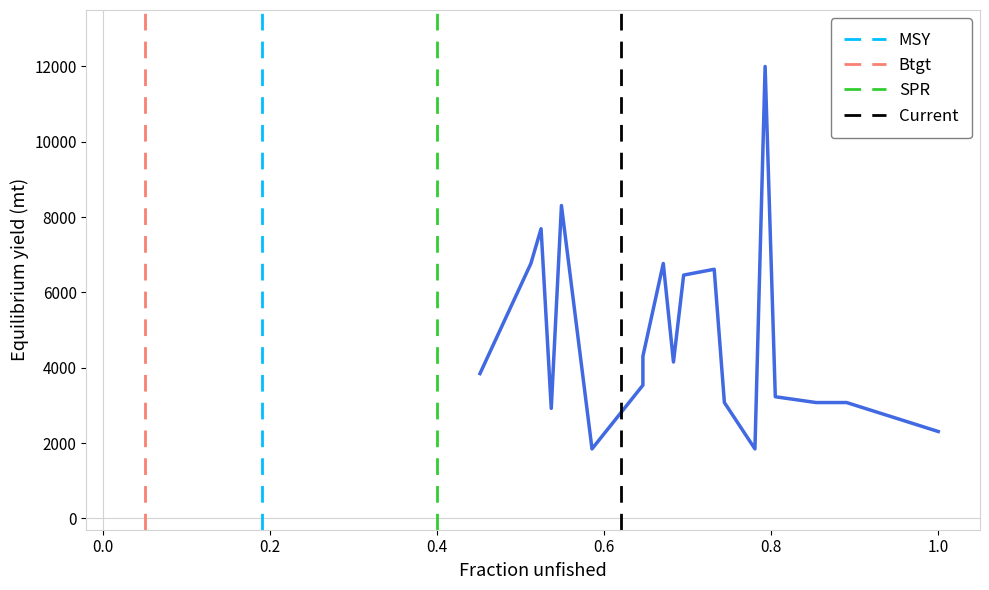

What is the sum of the MSY values at 0.2 and 0.0?

1